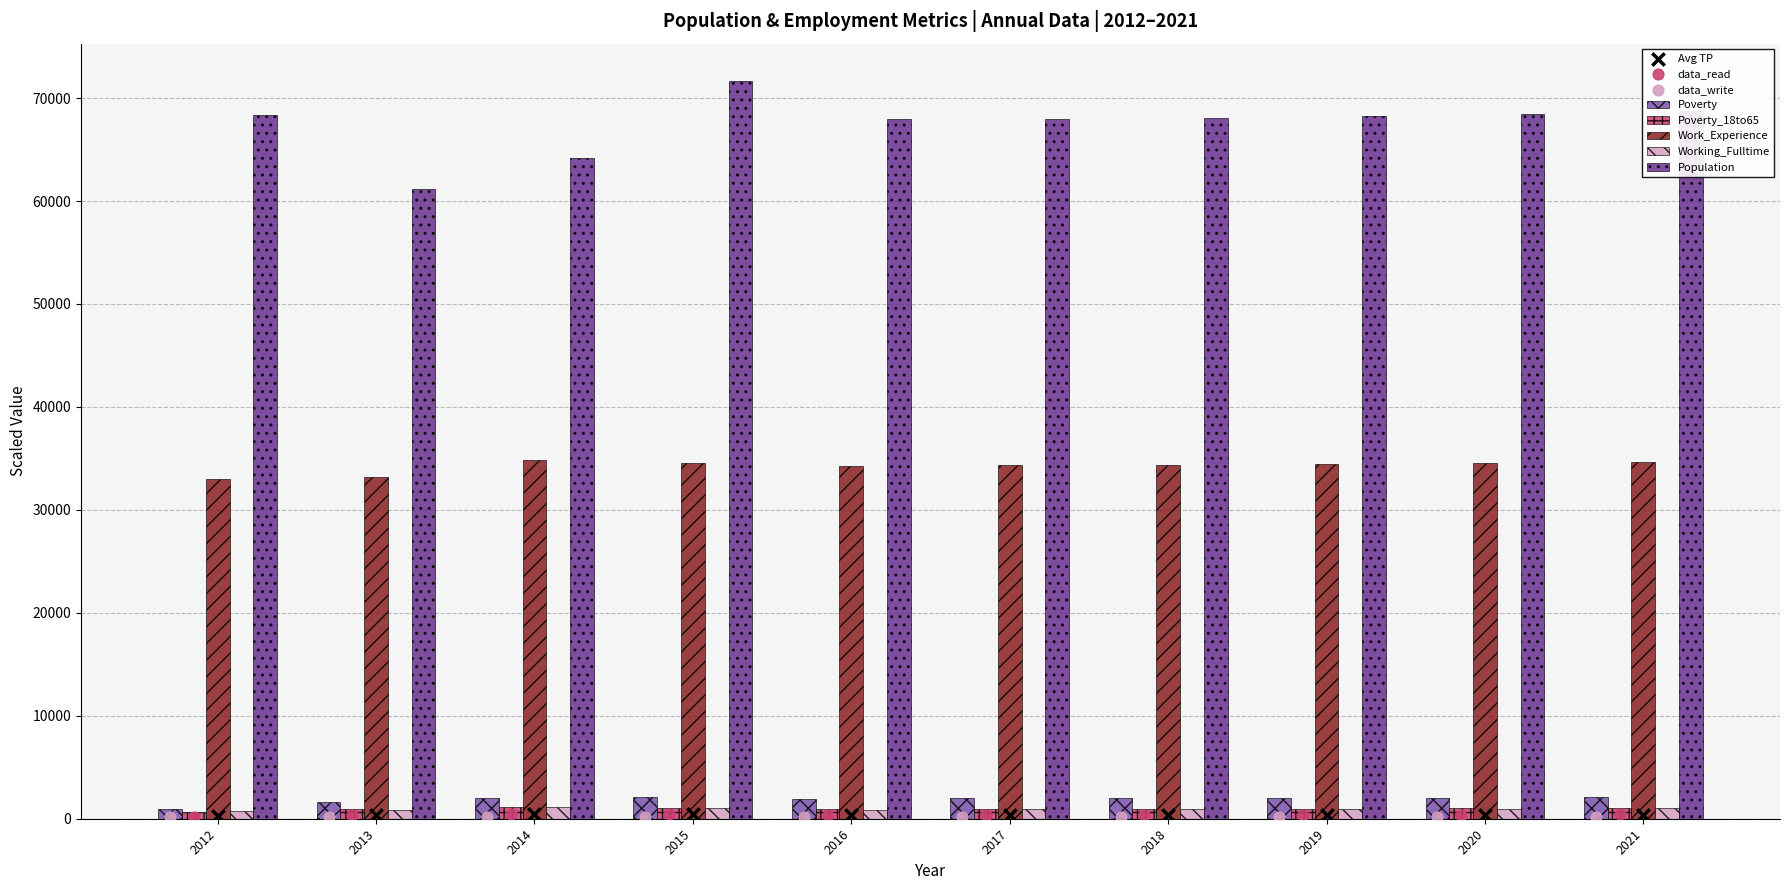

Which series contains the lowest Y value?

Poverty_18to65